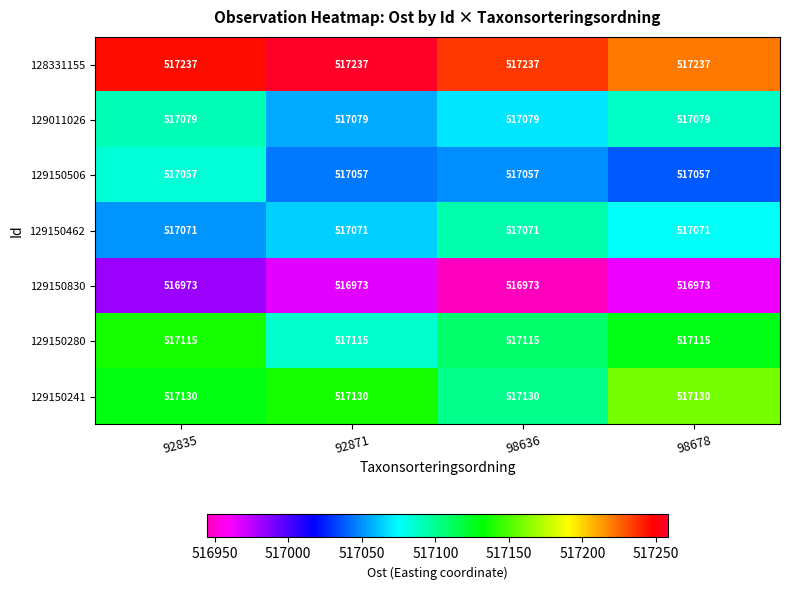

What is the sum of all 129150830 values?

2067892